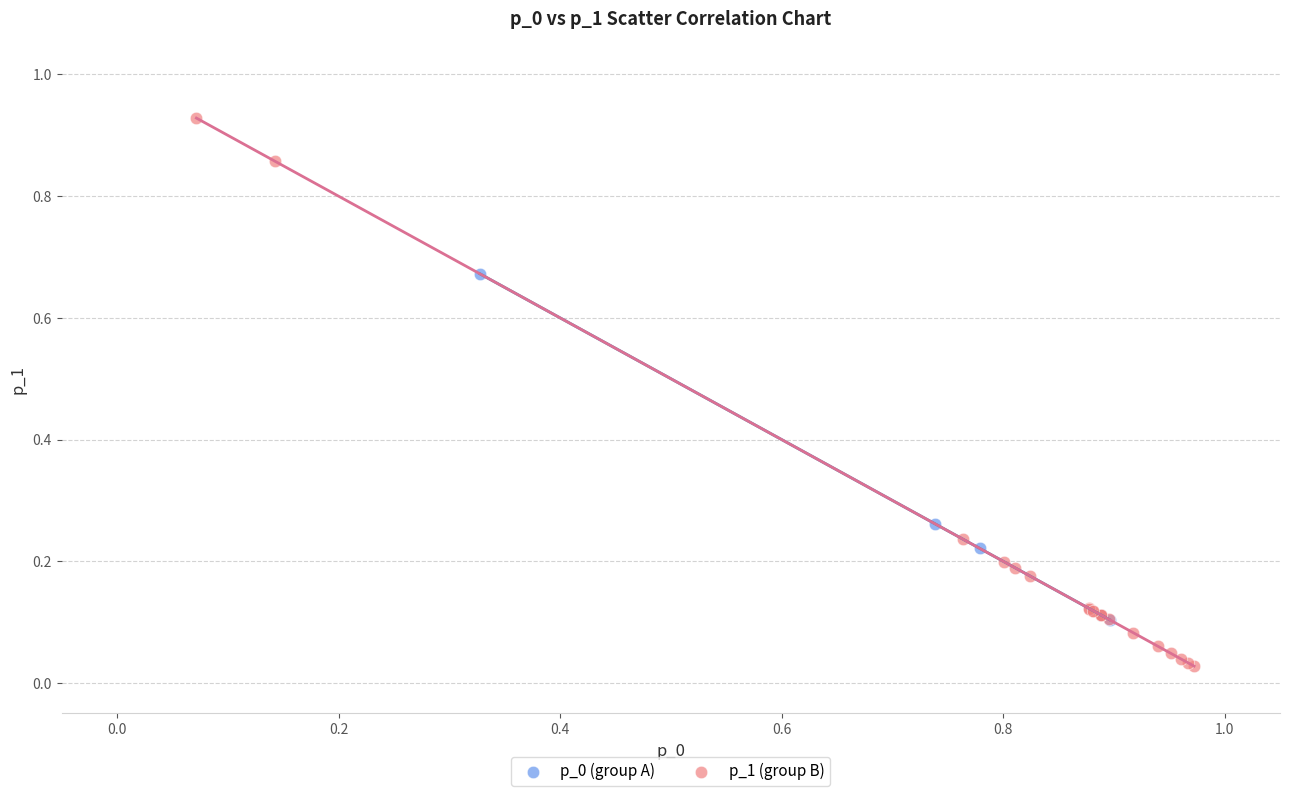

Which series contains the highest Y value?

p_1 (group B)